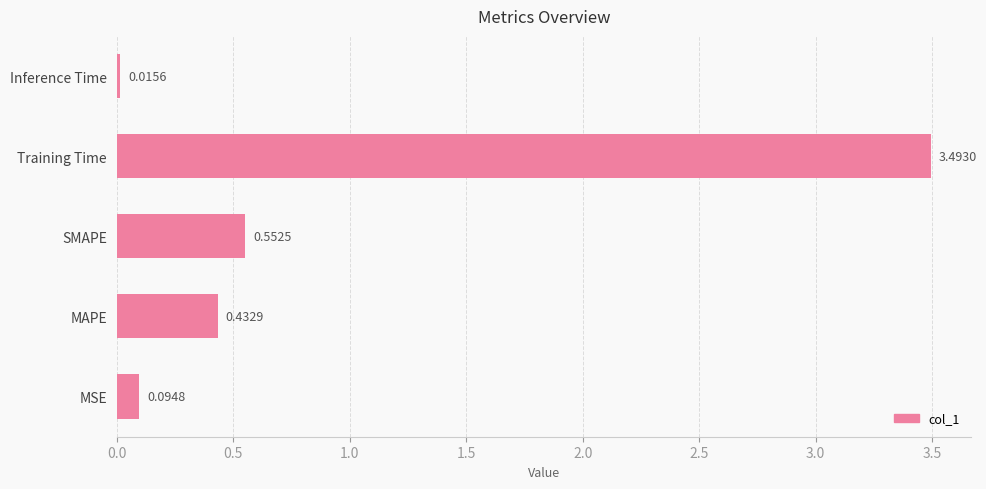

Are the bars grouped side by side (vs. stacked)?

No